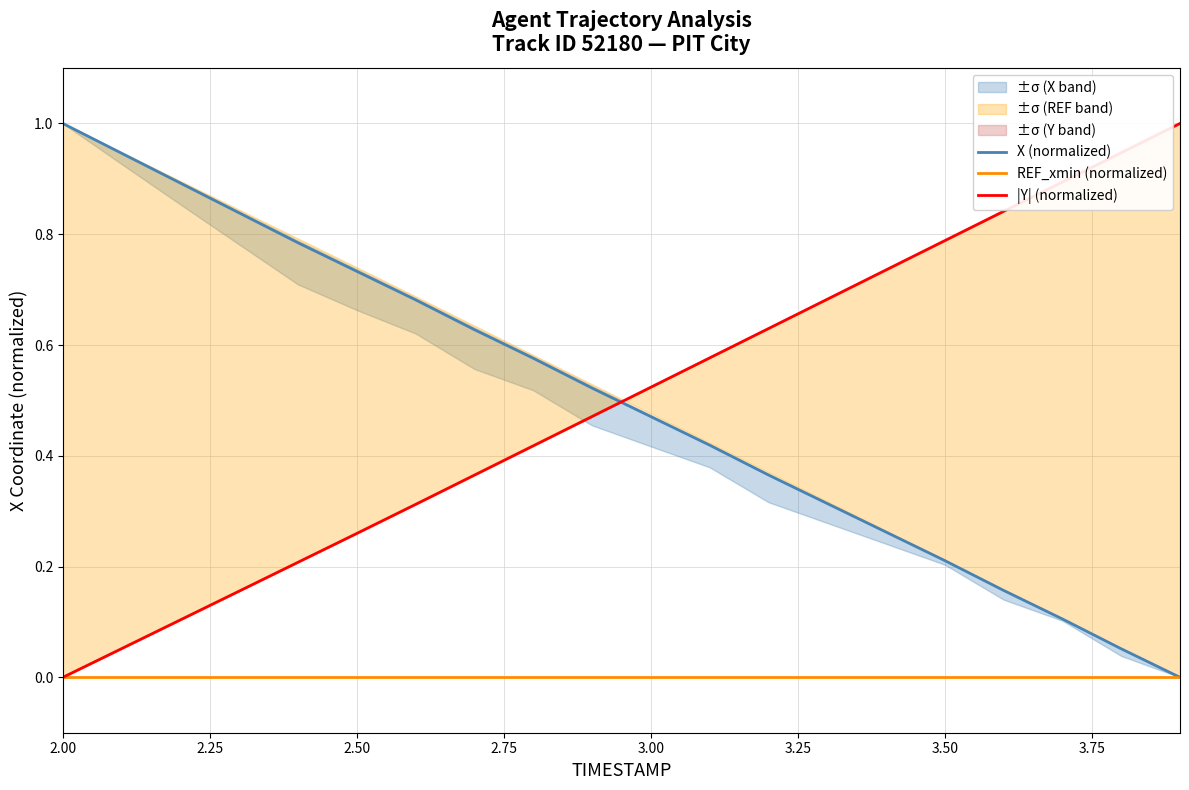

How many distinct data groups are displayed?

3